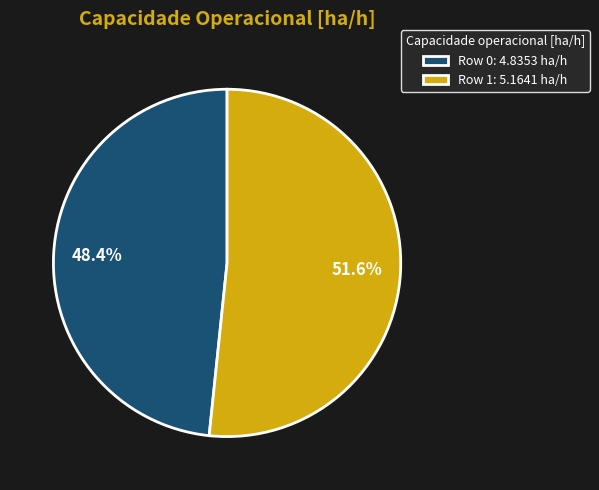

To the nearest percent, what portion does Row 0 represent?

48%